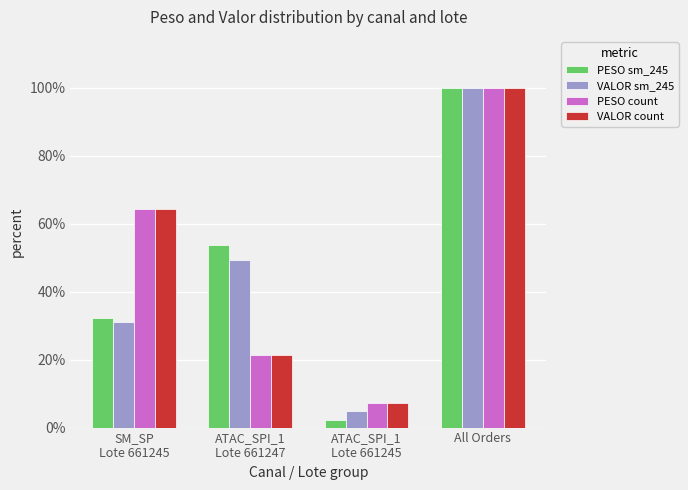

Which label corresponds to the smallest value in the chart?

ATAC_SPI_1
Lote 661245